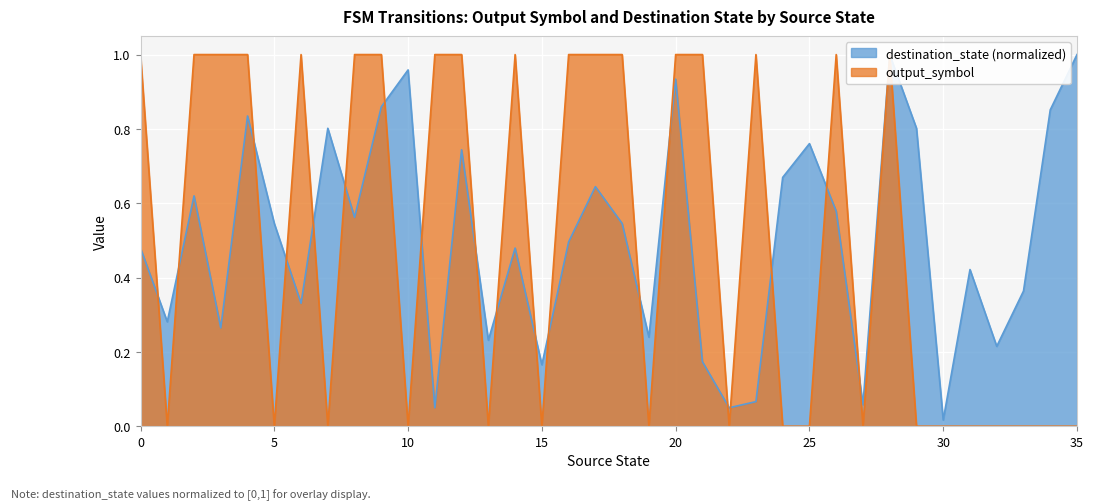

At which category does output_symbol reach its first local valley?

1